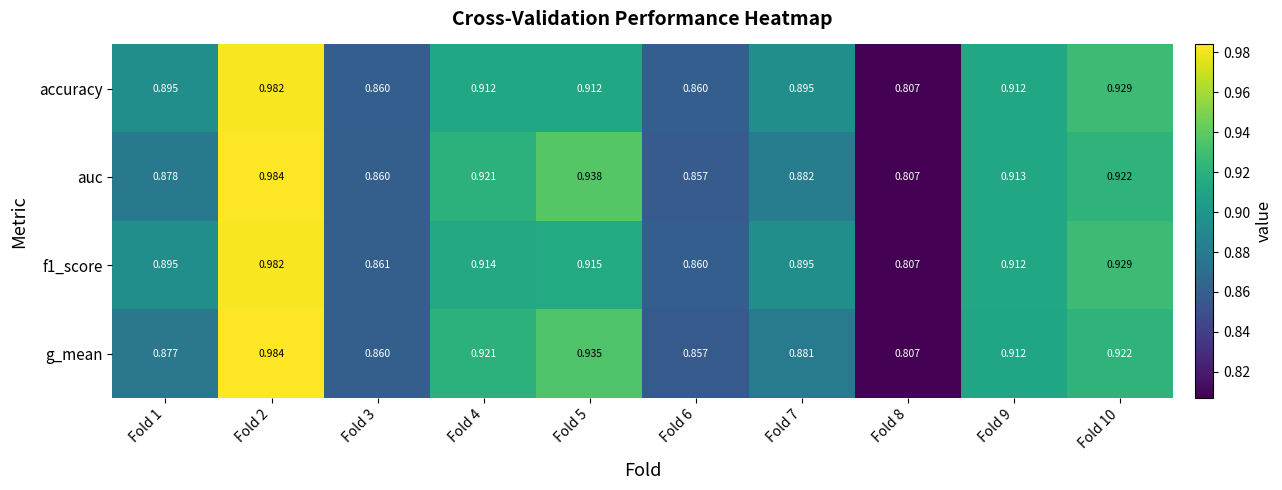

Which series changed the most between Fold 8 and Fold 9?

auc